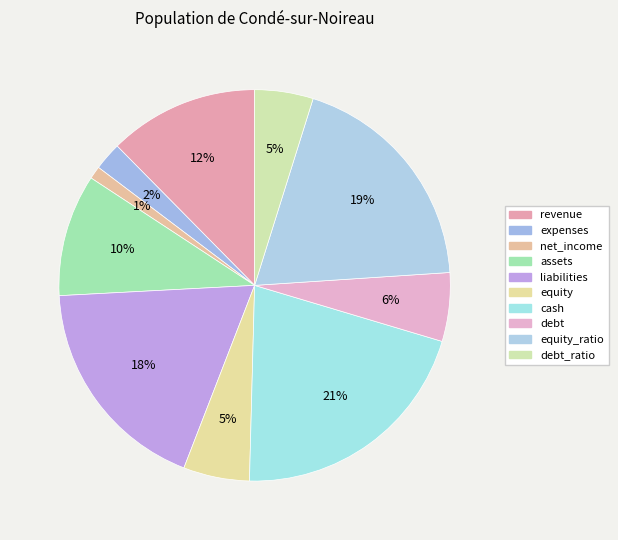

Is it true that net_income is 11% of the pie?

False